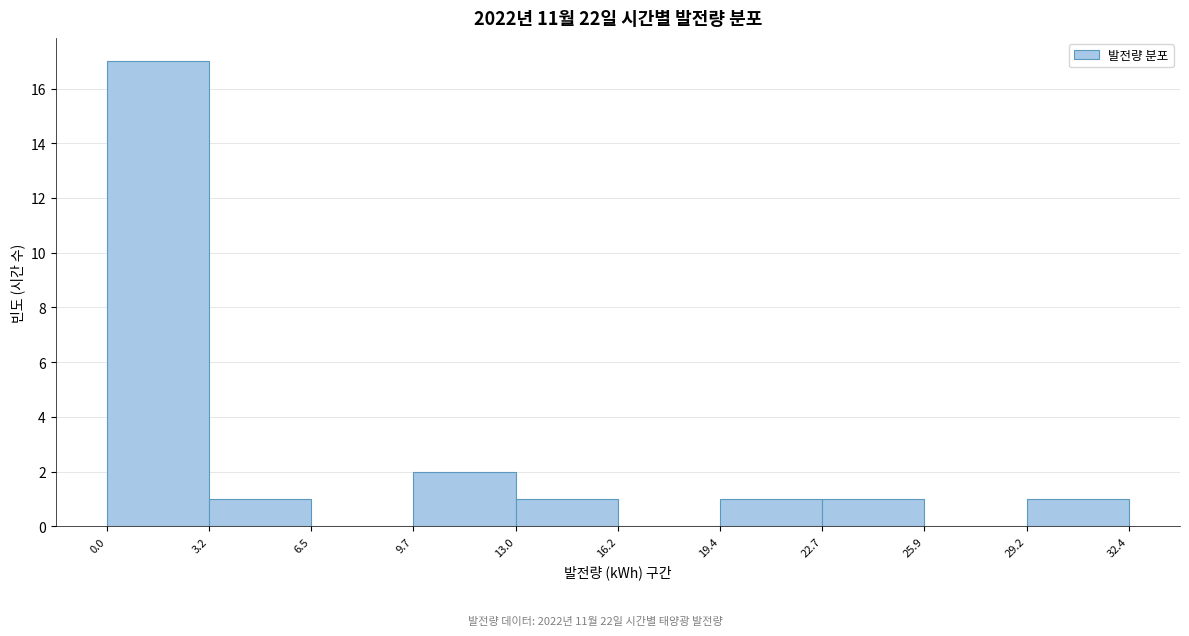

How tall is the bar that spans 19.4 to 22.7 on the x-axis? The values are not printed on the chart, so give them approximately, as read against the axis.

1